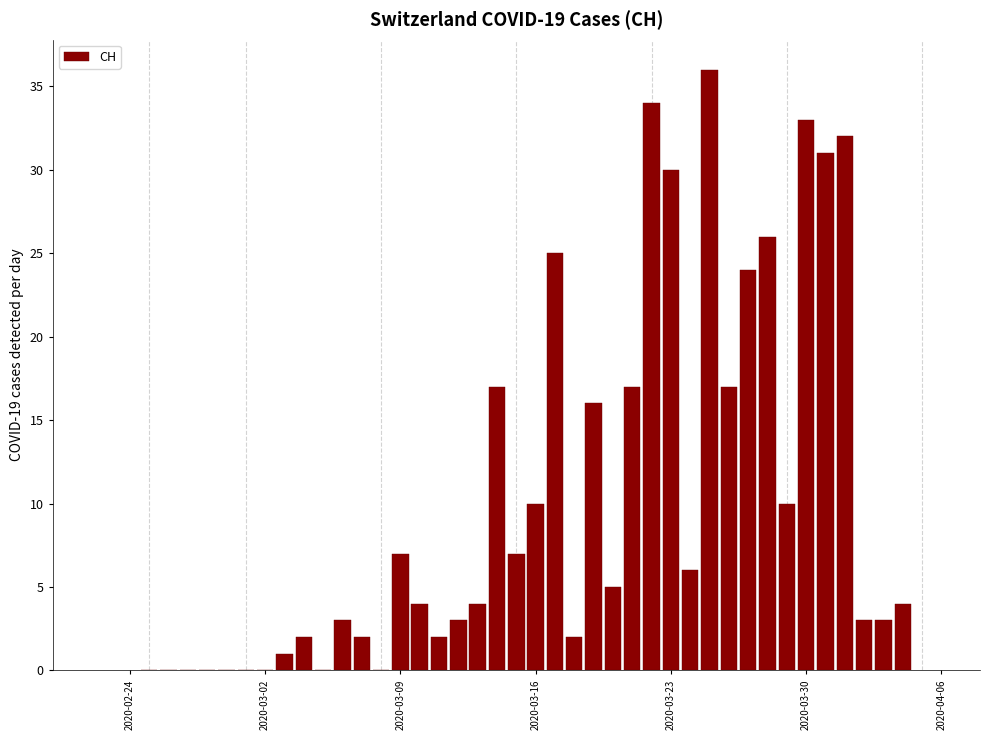

How many series are shown in this chart?

1